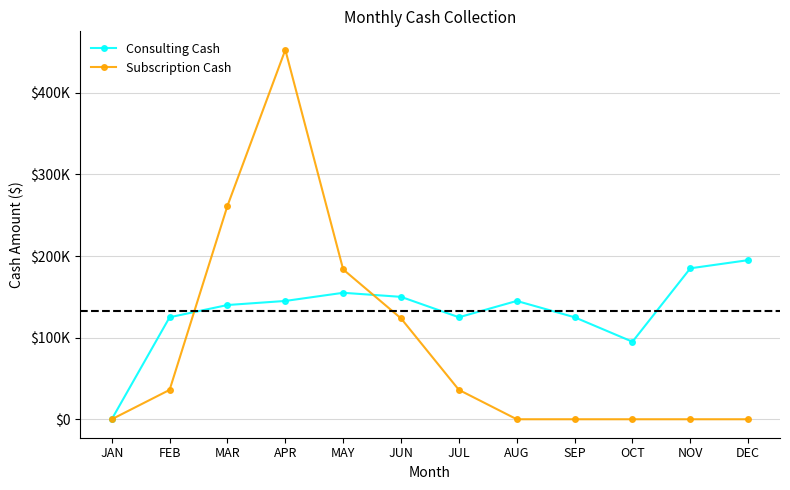

How many times do Subscription Cash and Consulting Cash cross each other?

2